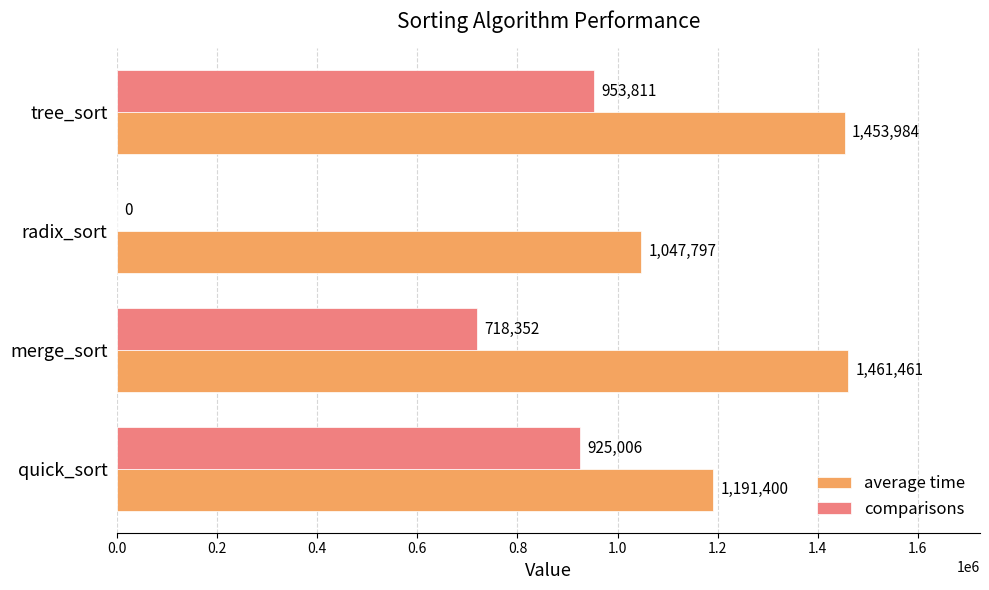

Which series has the largest total across all categories?

average time